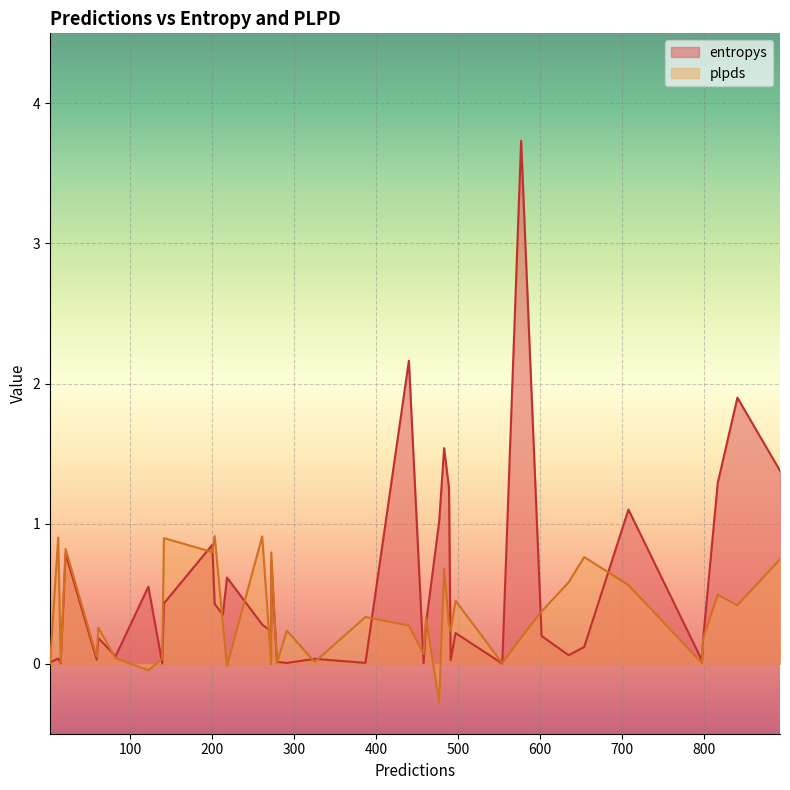

Rank the series by their average value, from highest to lowest.

entropys, plpds